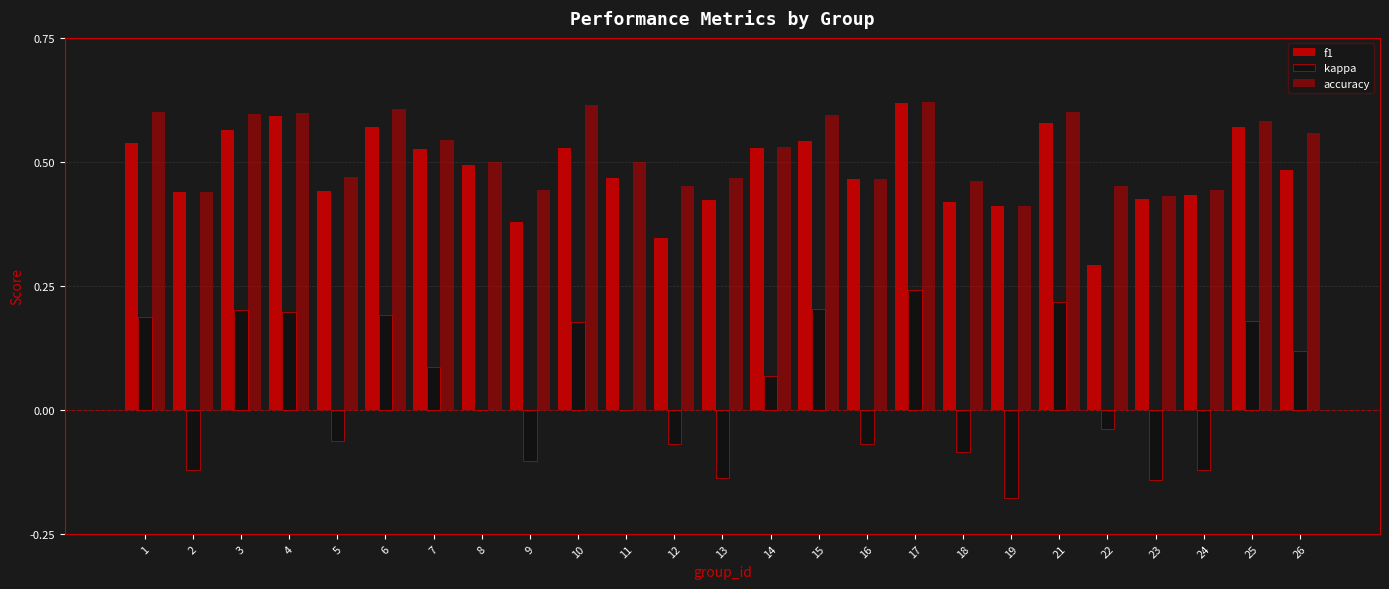

How many data points does each series have?

25